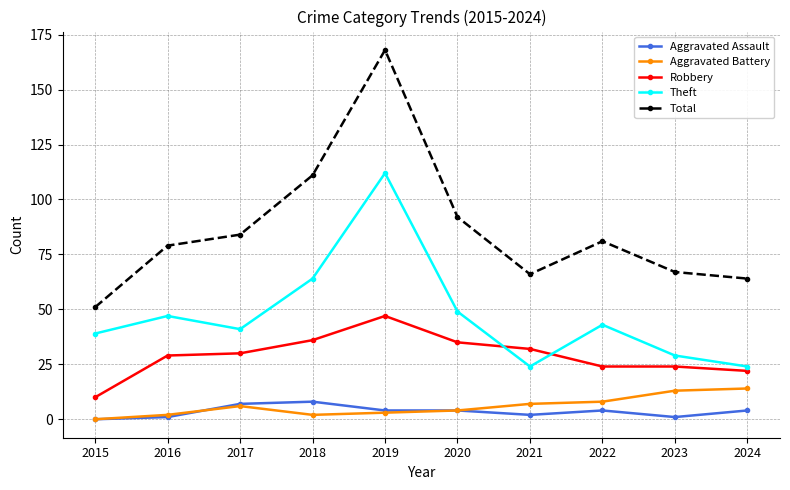

At which category is the sum across all series the highest?

2019